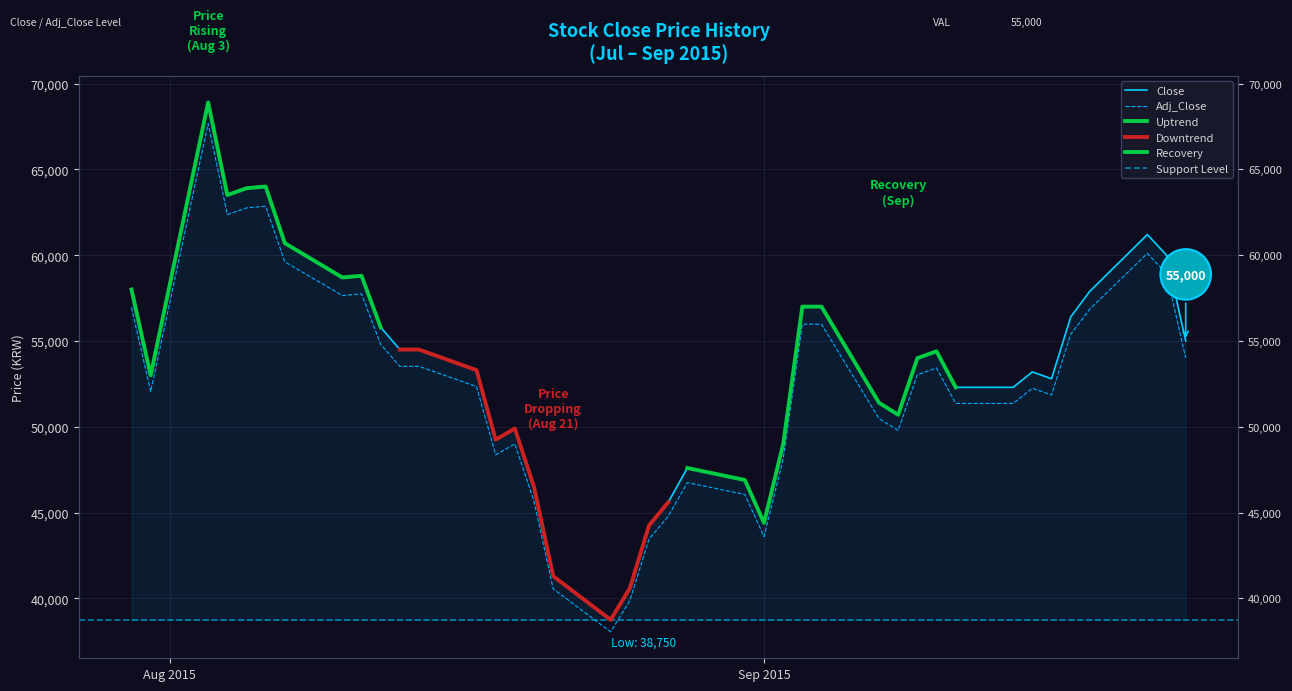

The value of Adj_Close at 15 is 20450. True or false?

False